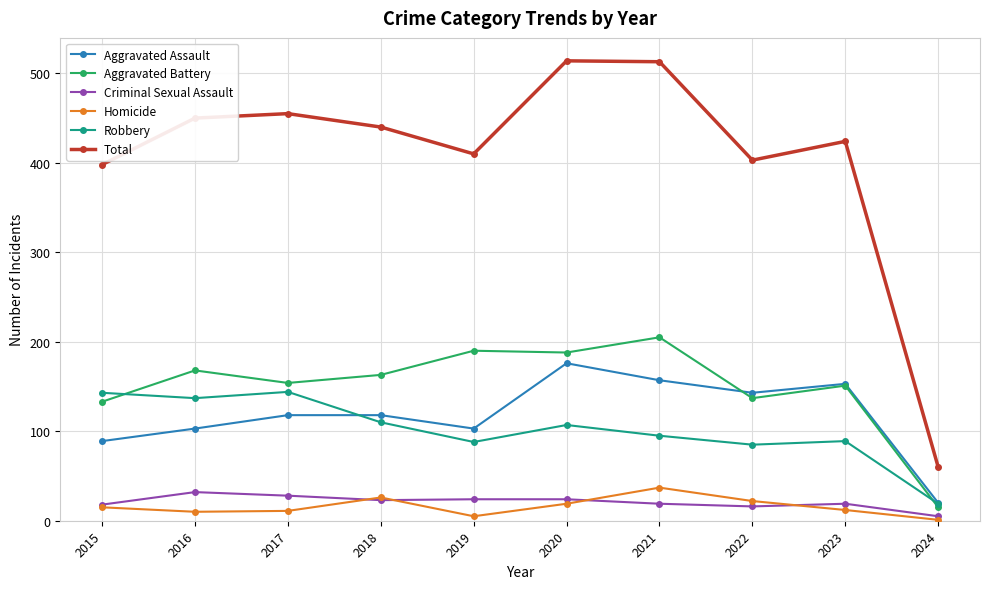

Read the Homicide value at 2022.

22